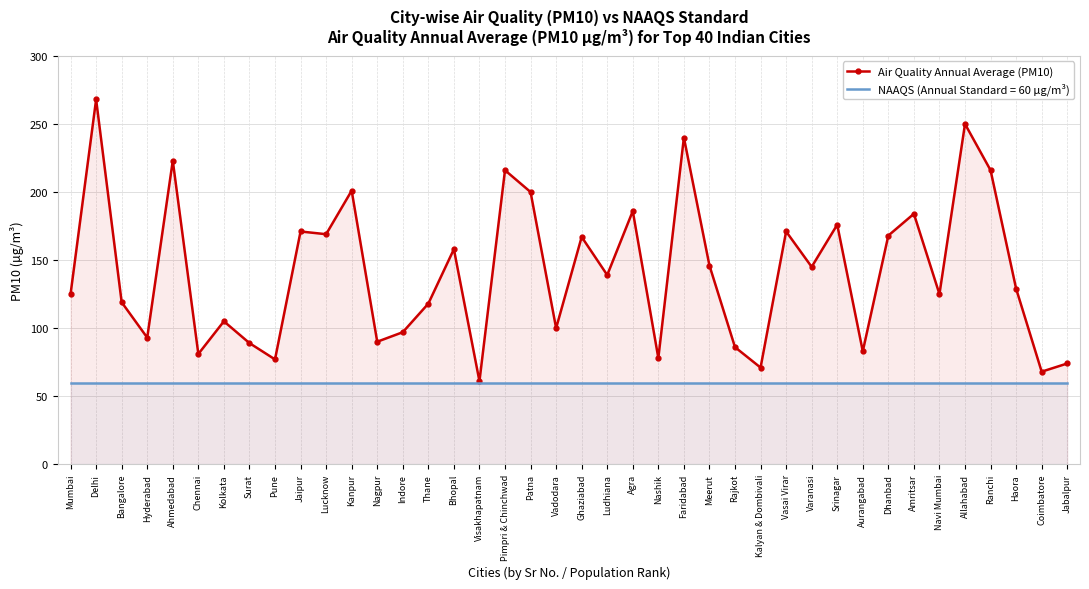

What value does the data have at Faridabad, to the nearest 10?

240